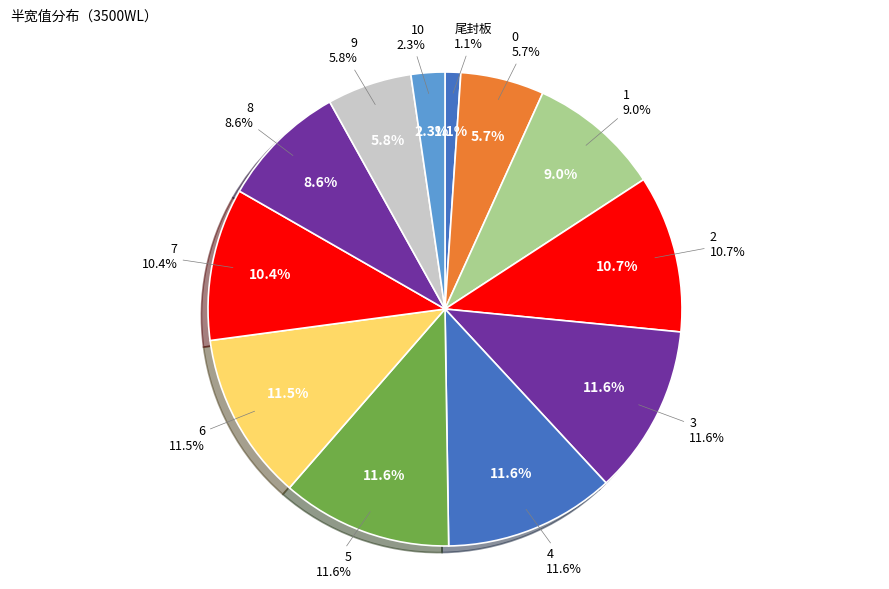

To the nearest percent, what percentage of the pie is 5?

12%